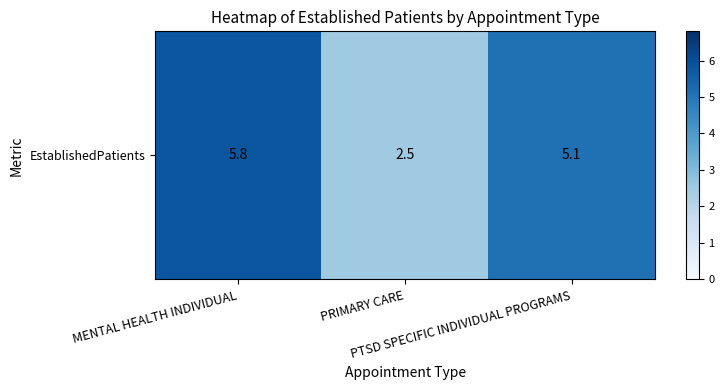

How many categories are shown in the chart?

3